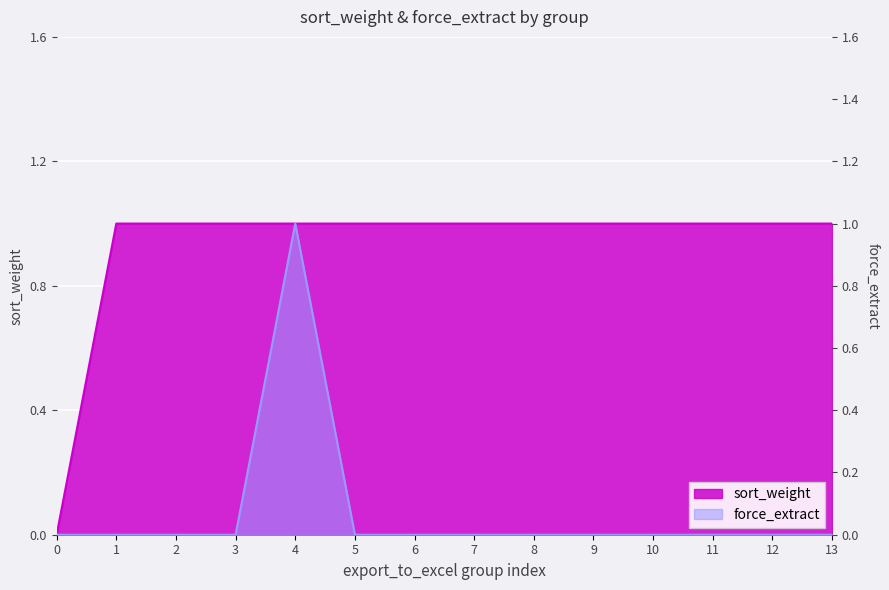

True or false: force_extract has a value of 0 at 7.

True